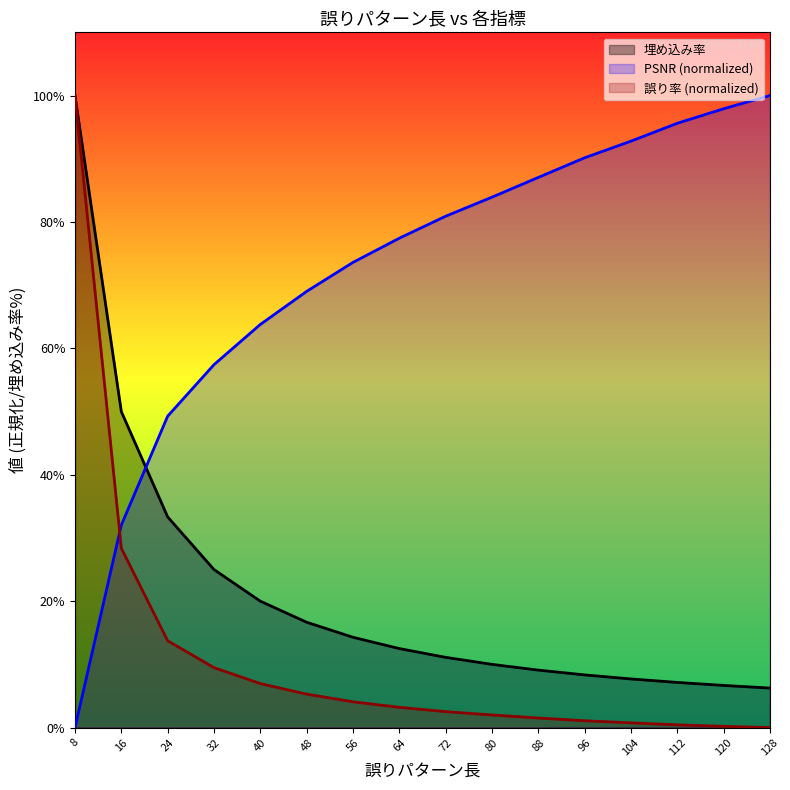

Where does the 誤り率 series first go above 3?

8